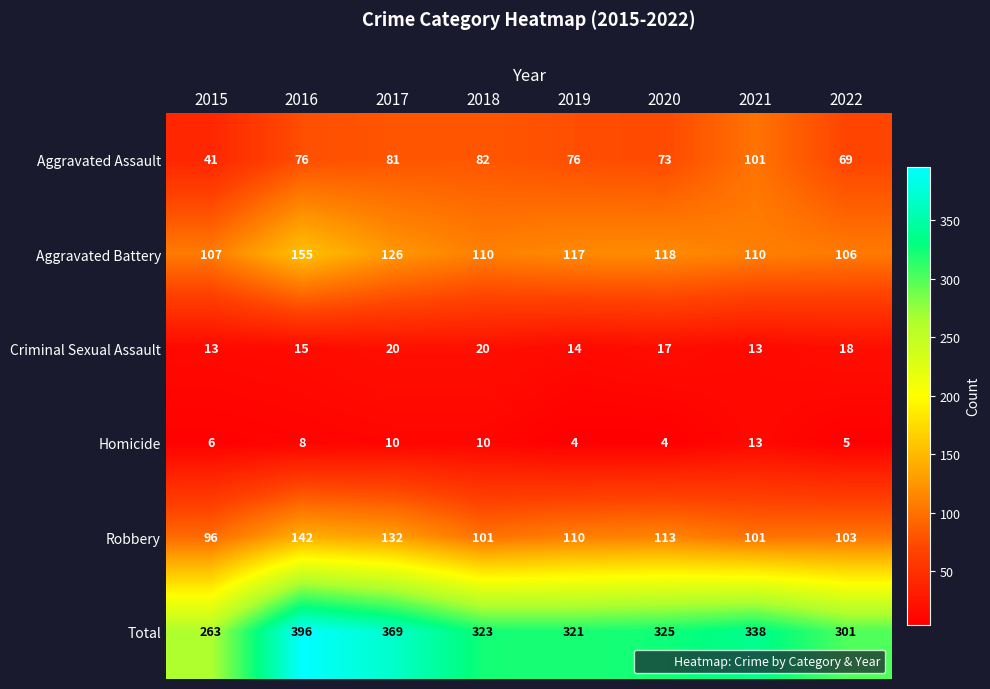

The Criminal Sexual Assault series shows 8 at 2017. True or false?

False